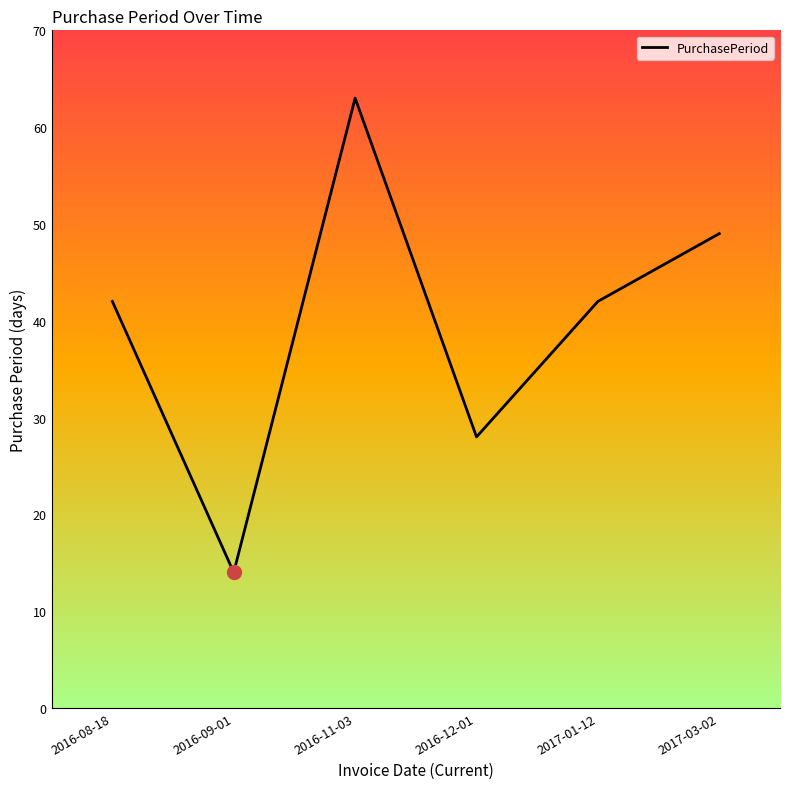

True or false: the data shows 42 at 2017-01-12.

True